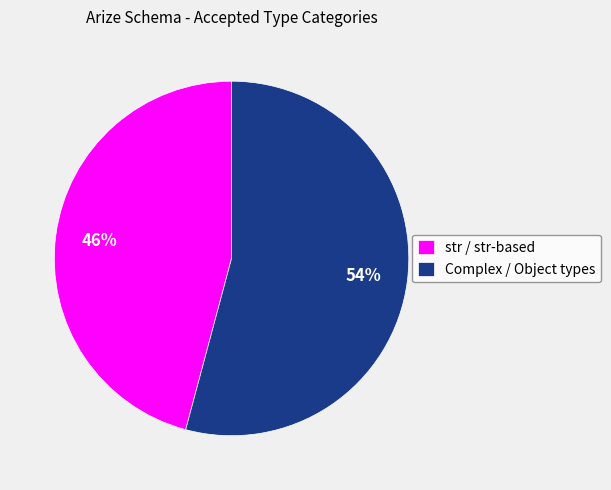

To the nearest percent, what is the difference between the largest and smallest slice percentages?

8%